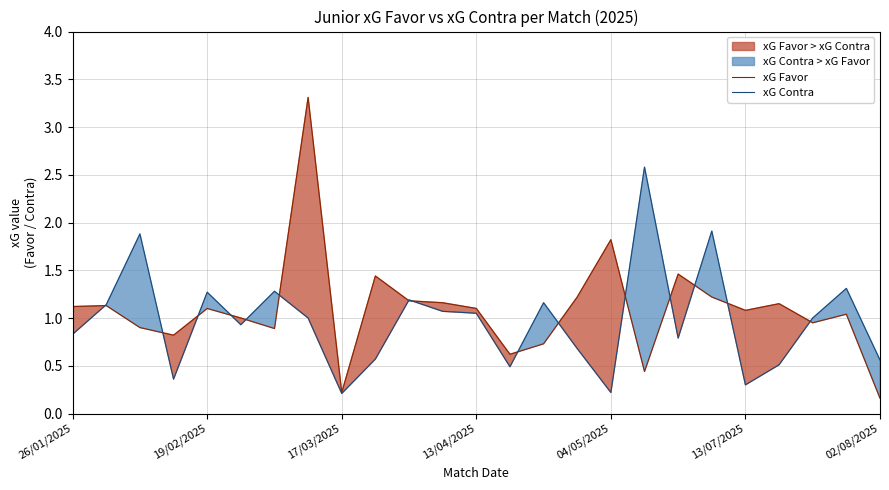

Is it true that xG Favor equals 1.1 at 13/04/2025?

True